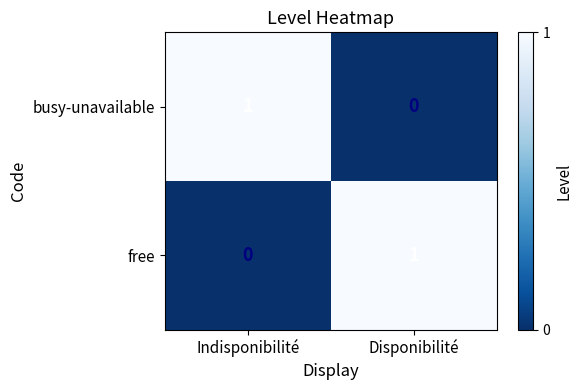

True or false: free has a value of 0 at Indisponibilité.

True